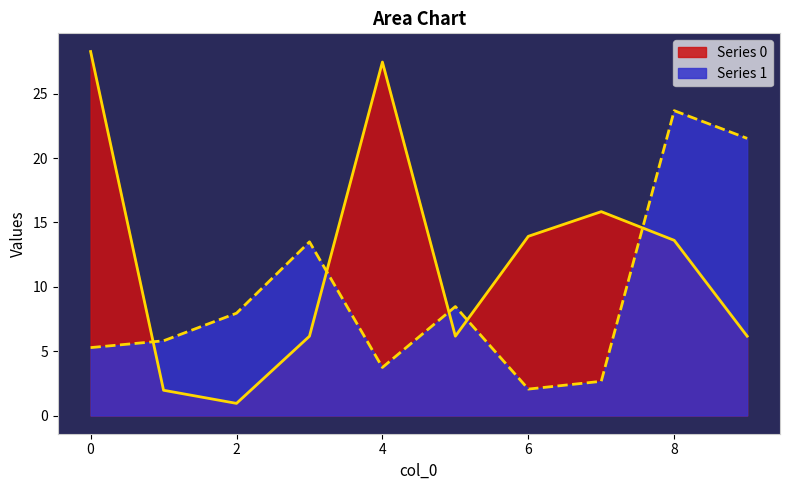

The Series 0 series shows 13.9 at 6. True or false?

True